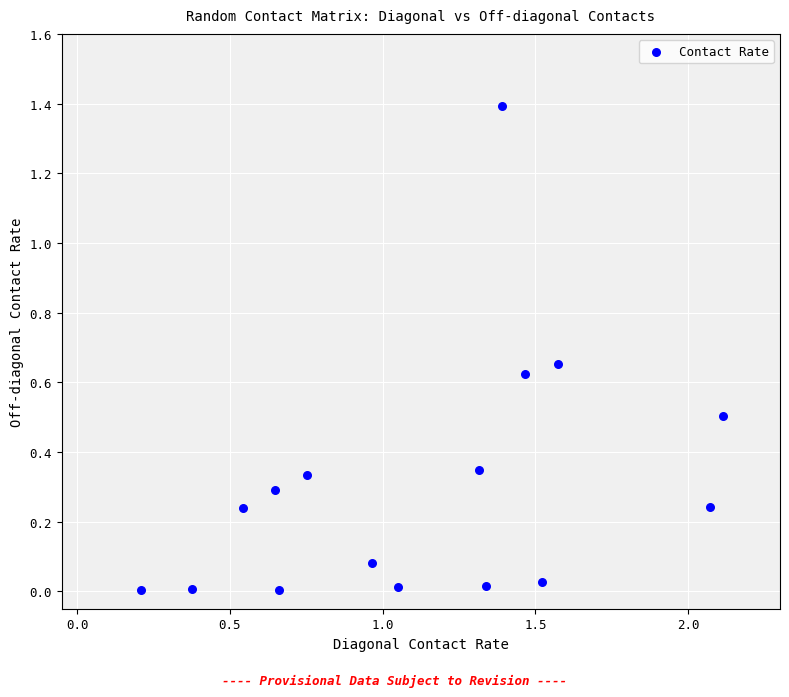

What is the range of Y values (max minus min)?

1.4